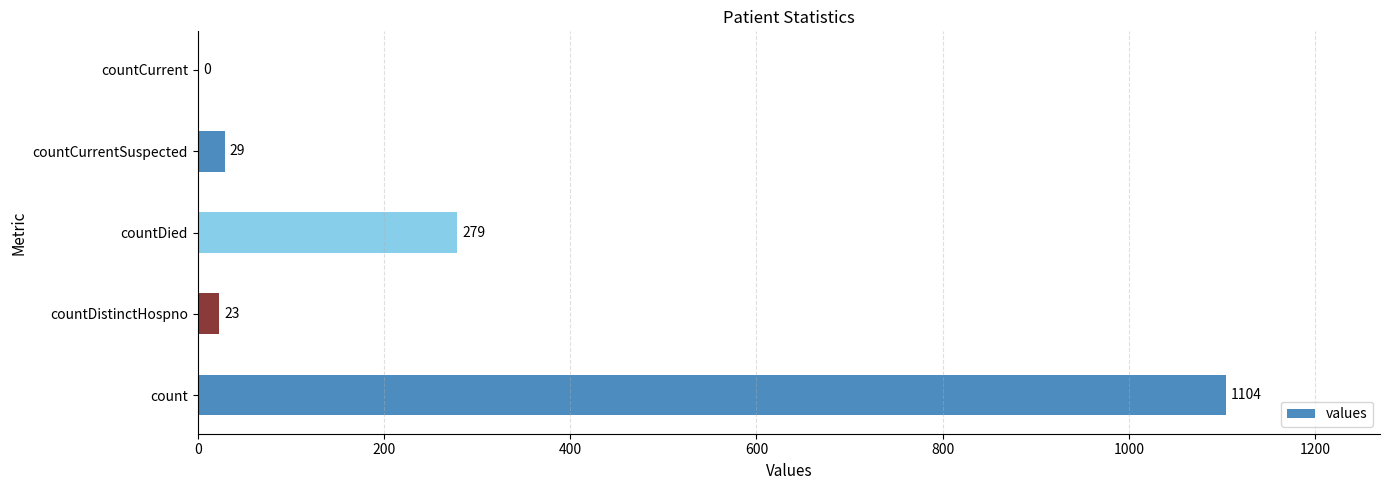

At which category does the chart reach its peak across all series?

count